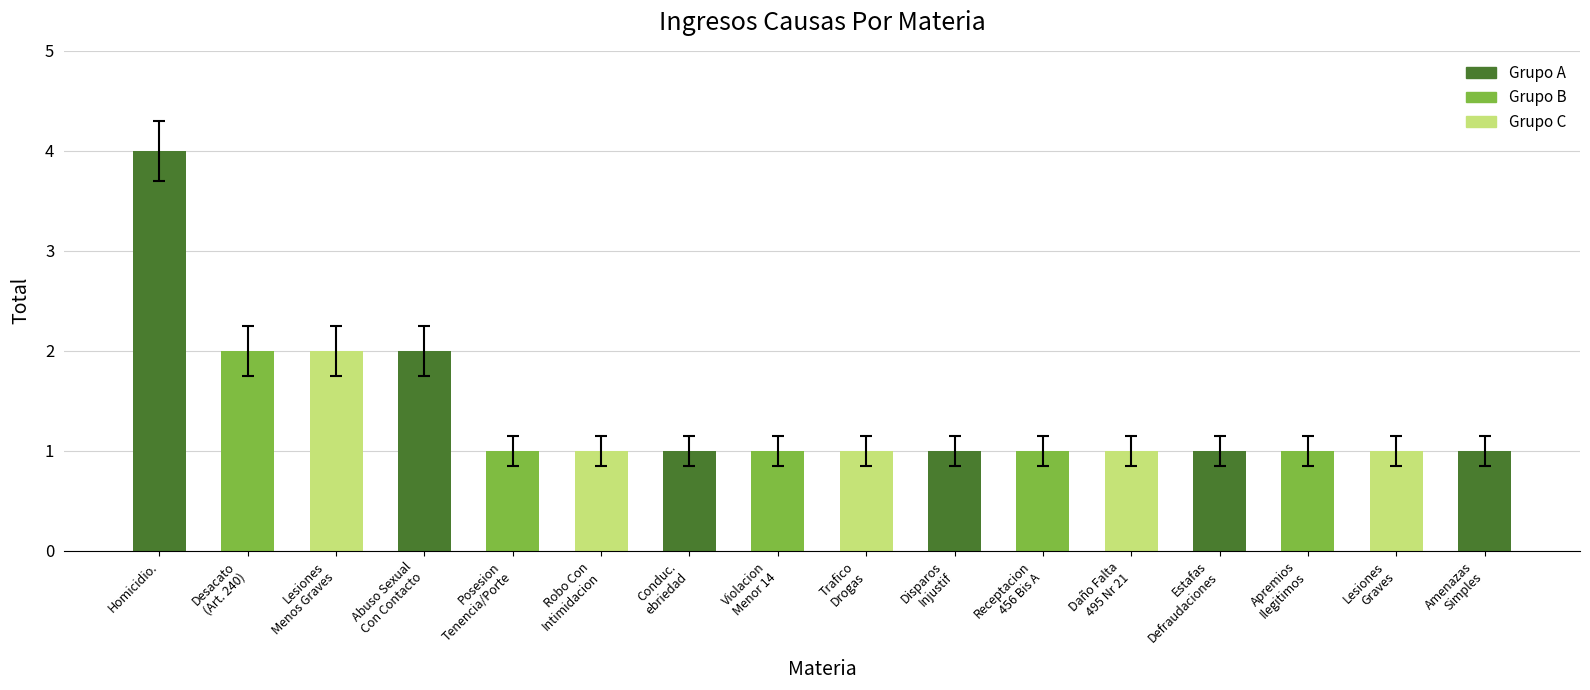

What is the sum of all values?

22